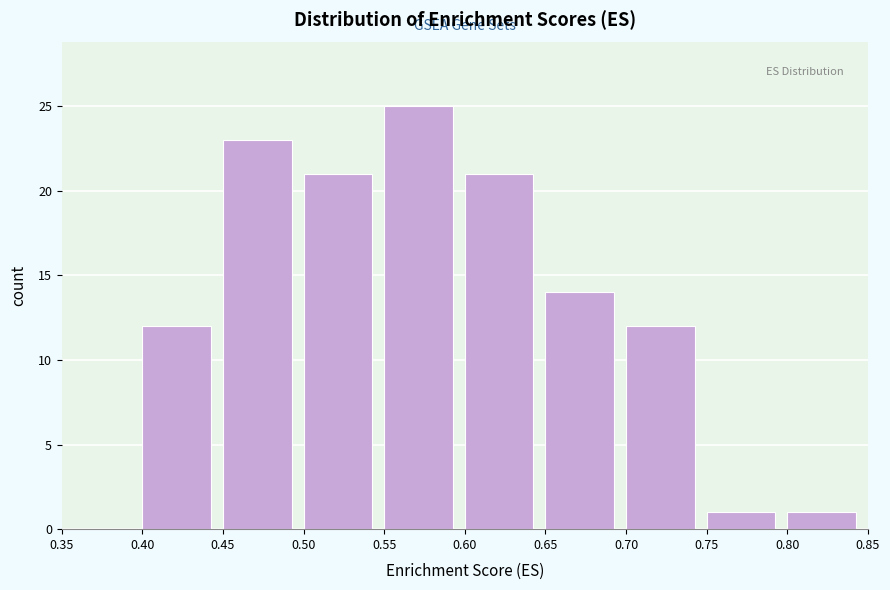

How tall is the bar that spans 0.50 to 0.55 on the x-axis? The values are not printed on the chart, so give them approximately, as read against the axis.

21